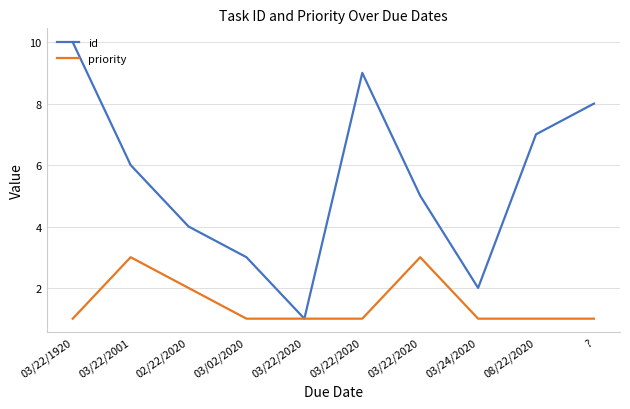

Which series has the widest spread of values?

id